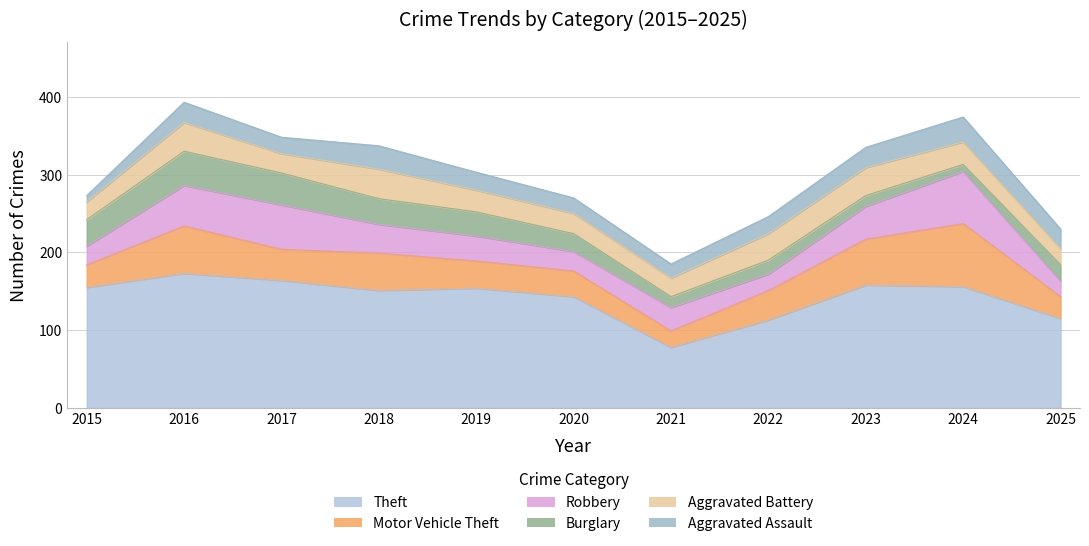

What are all the series names shown in the legend?

Theft, Motor Vehicle Theft, Robbery, Burglary, Aggravated Battery, Aggravated Assault